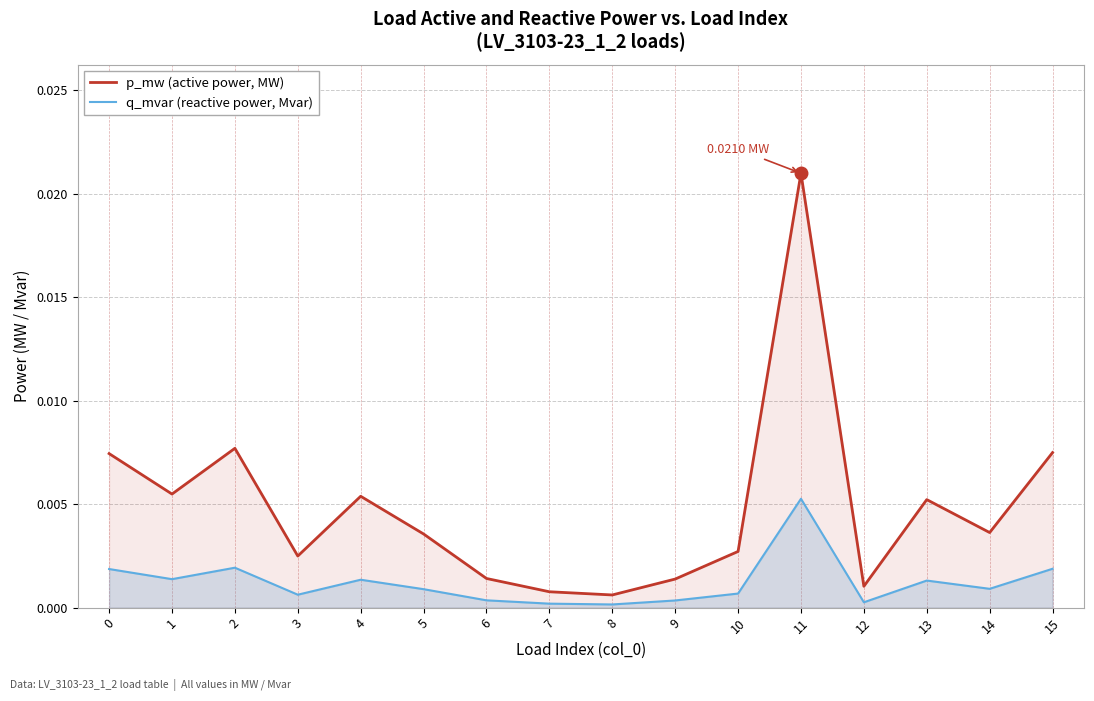

How many lines are shown in the chart?

2